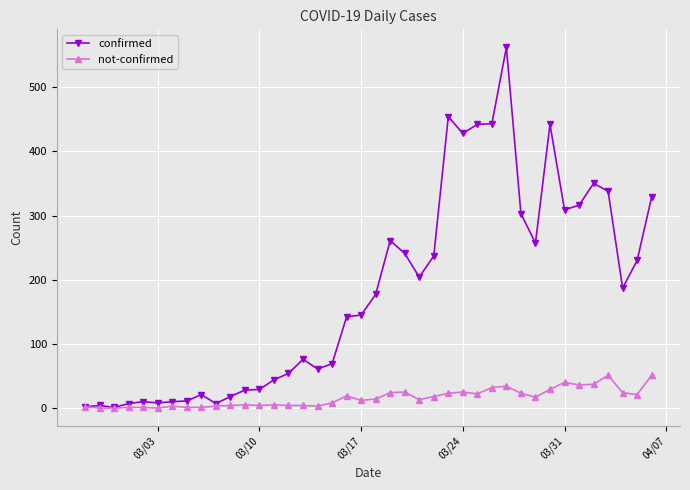

What is the minimum value for confirmed?

1